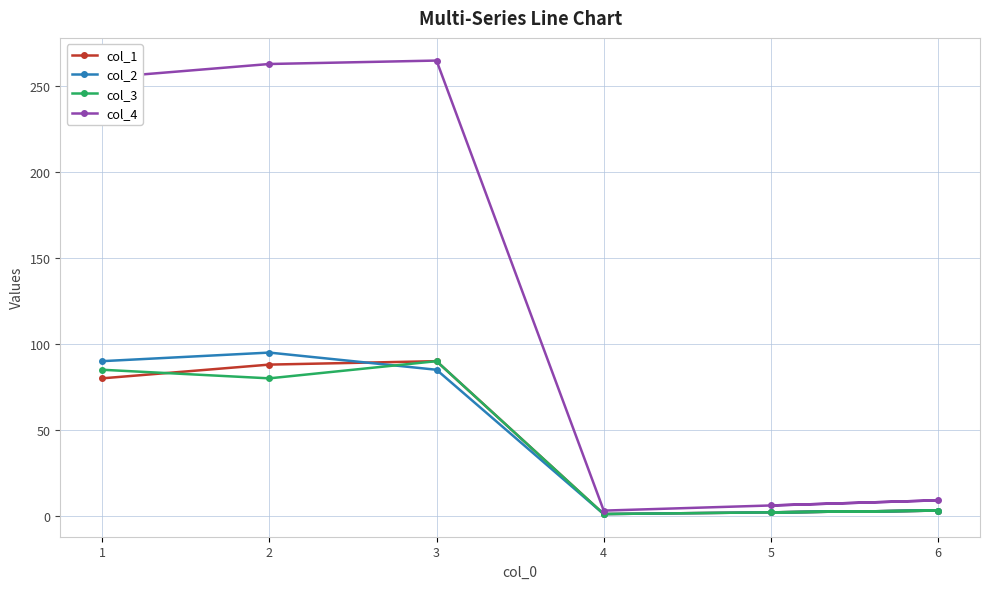

List the labels in order of col_2 value, smallest first.

4, 5, 6, 3, 1, 2